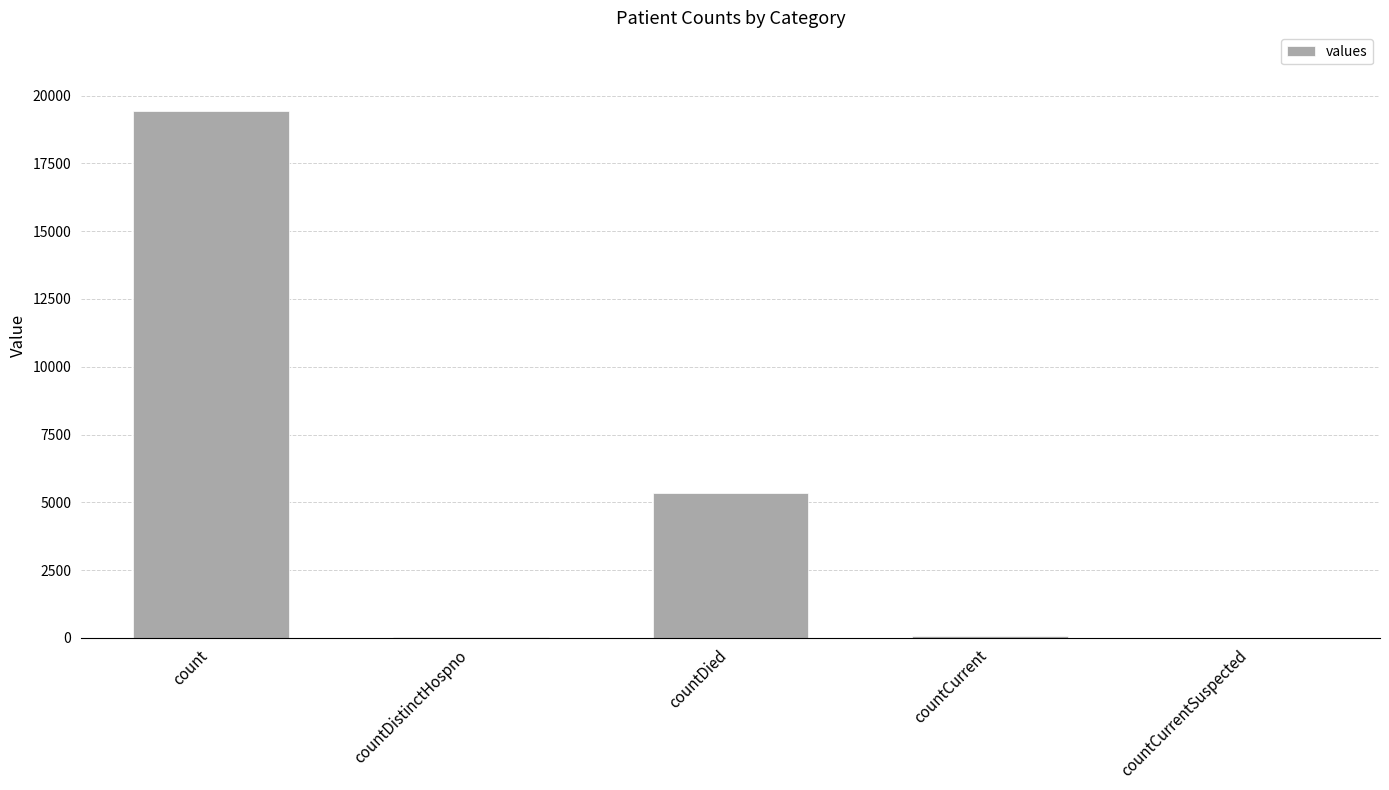

What is the sum of all values?

24875